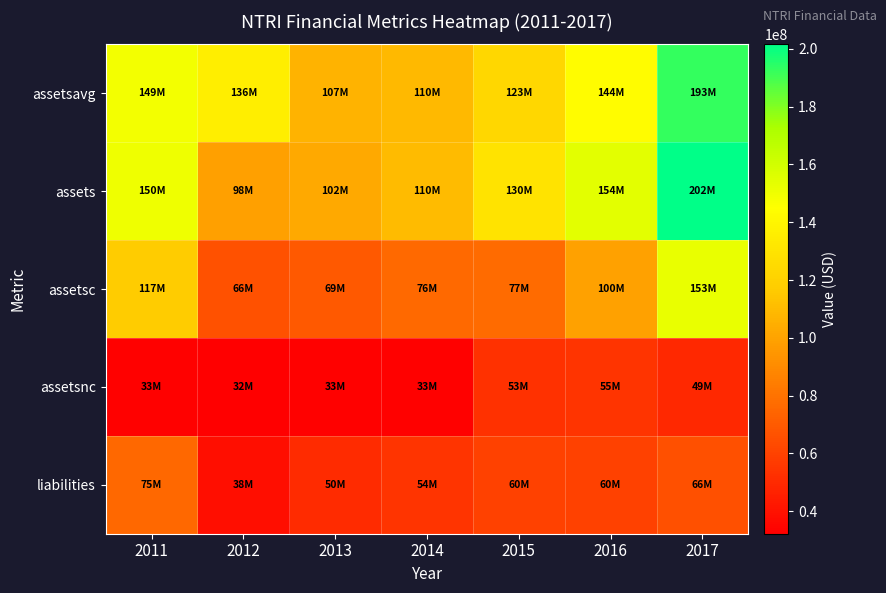

Between 2015 and 2017, which series saw the biggest shift?

assetsc